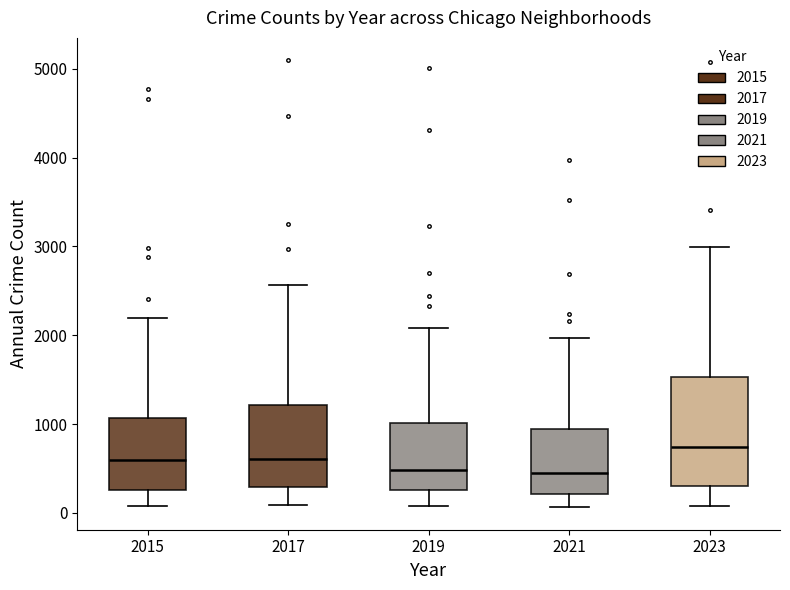

Reading left to right, read every box against the y-axis: the position of its median line, the range the box covers, and the ends of its whiskers. The values are not printed on the chart, so give them approximately, as read against the axis.

2015: median 600, box 300 to 1100, whiskers 100 to 2200
2017: median 600, box 300 to 1200, whiskers 100 to 2600
2019: median 500, box 300 to 1000, whiskers 100 to 2100
2021: median 500, box 200 to 900, whiskers 100 to 2000
2023: median 700, box 300 to 1500, whiskers 100 to 3000